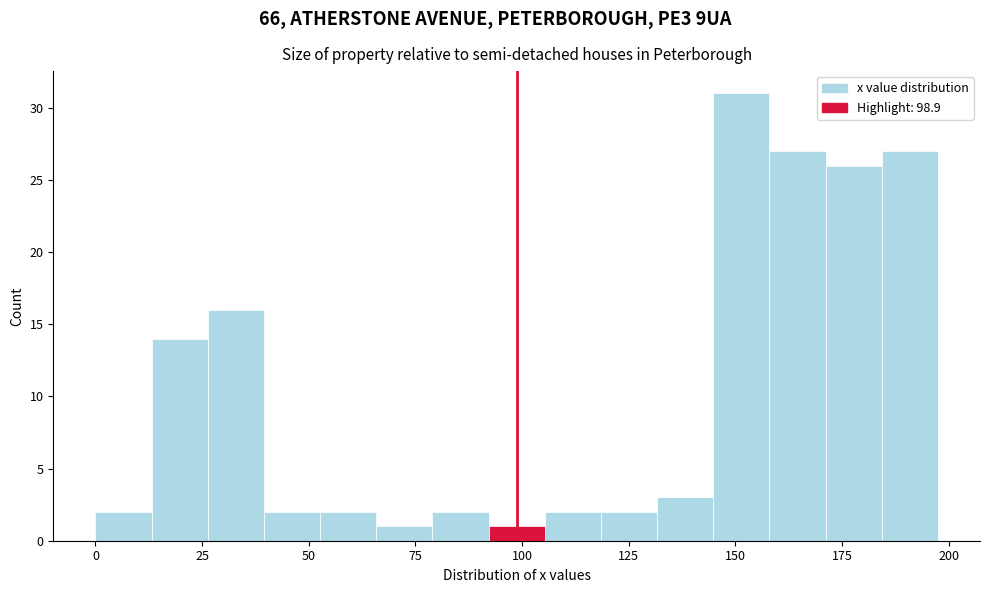

Read against the x-axis, roughly where is the centre of the tallest bar?

150